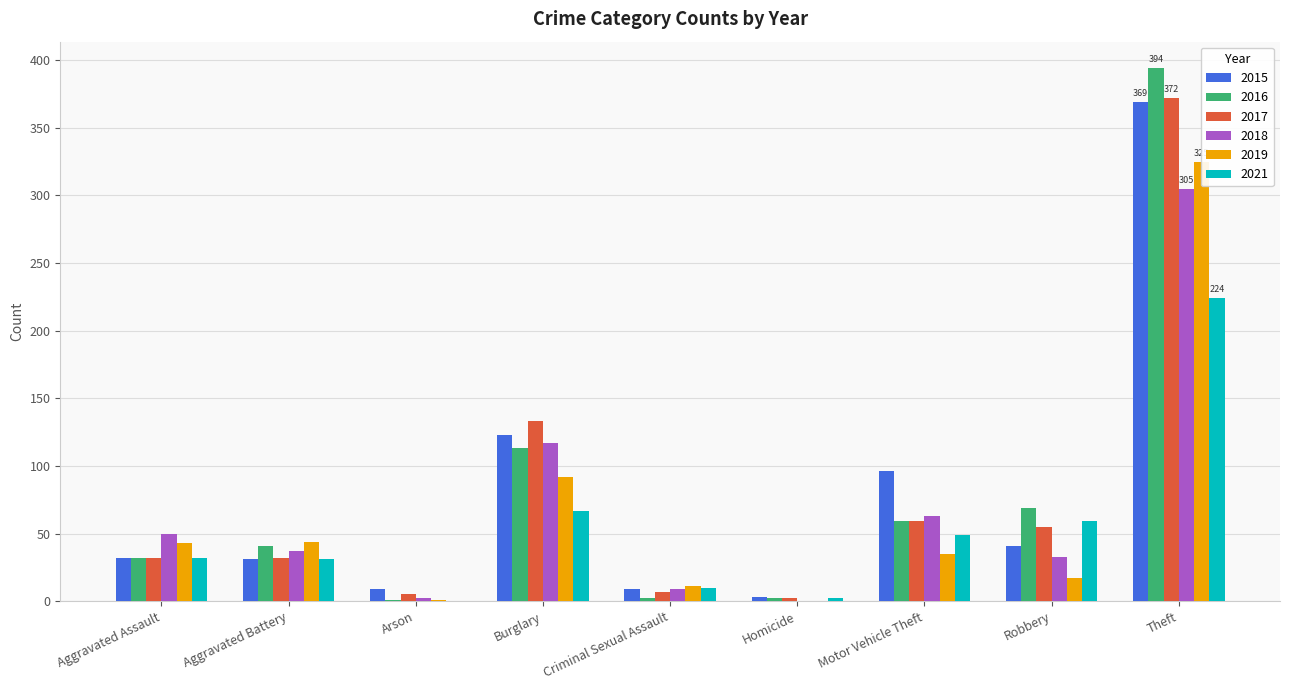

What is the lowest value of the 2016 series?

1